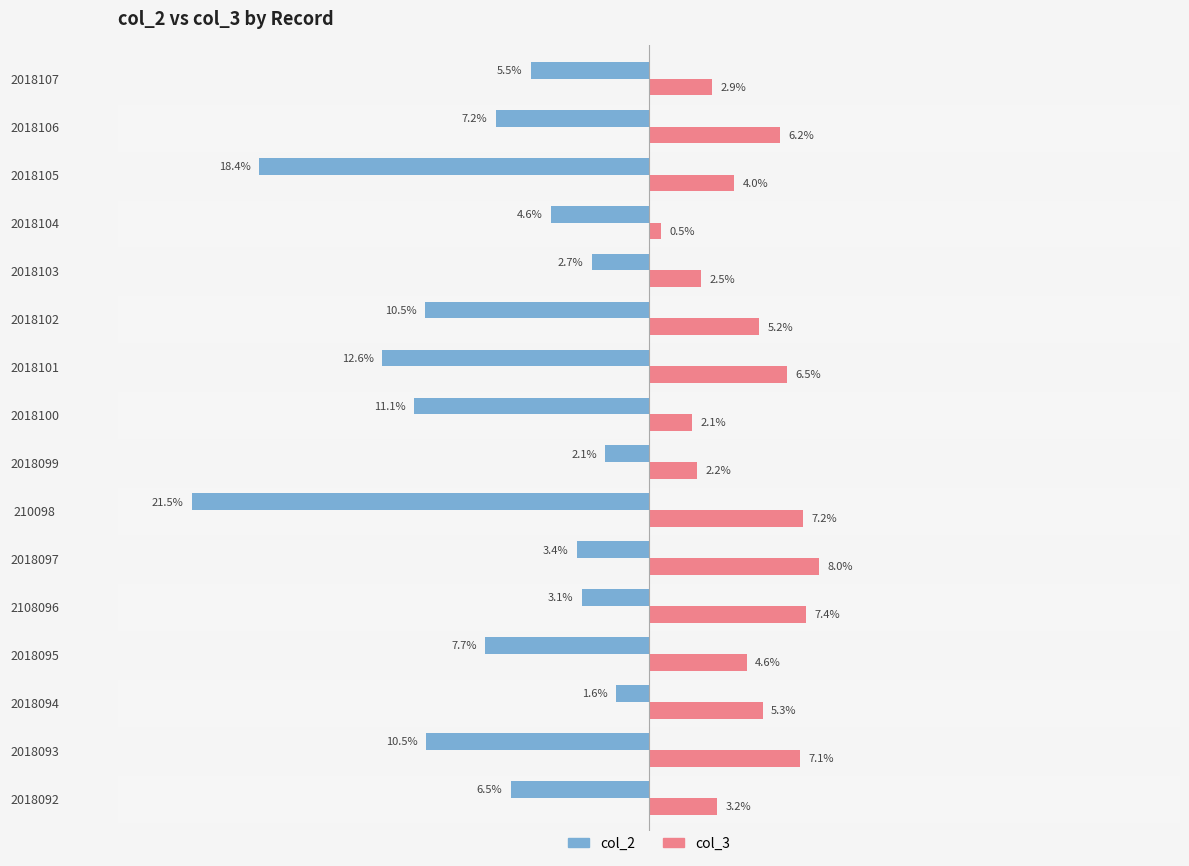

What are all the series names shown in the legend?

col_2, col_3